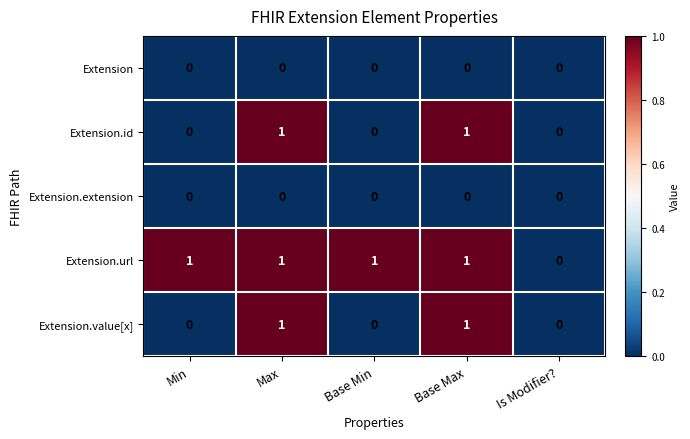

Is the value of Extension.id at Is Modifier? greater than the value of Extension.url at Min?

No